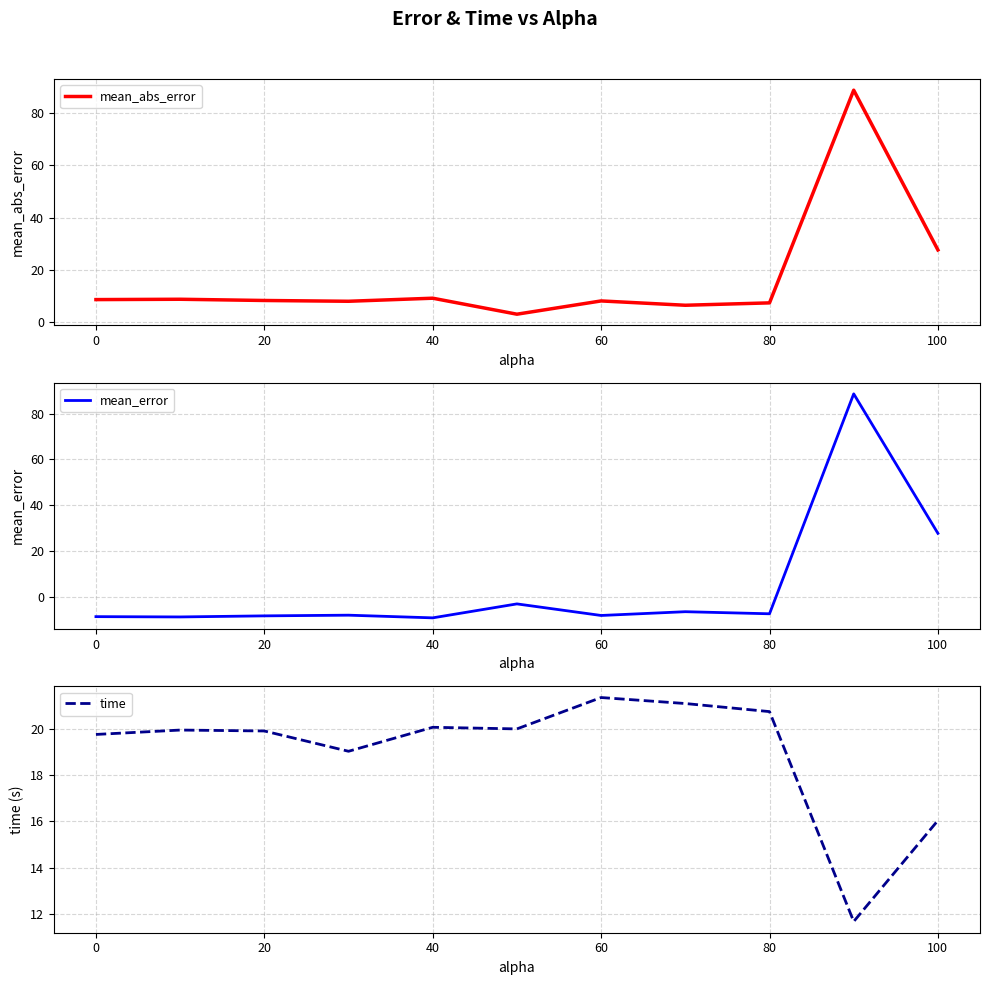

How many interior local peaks does the mean_error series have?

4